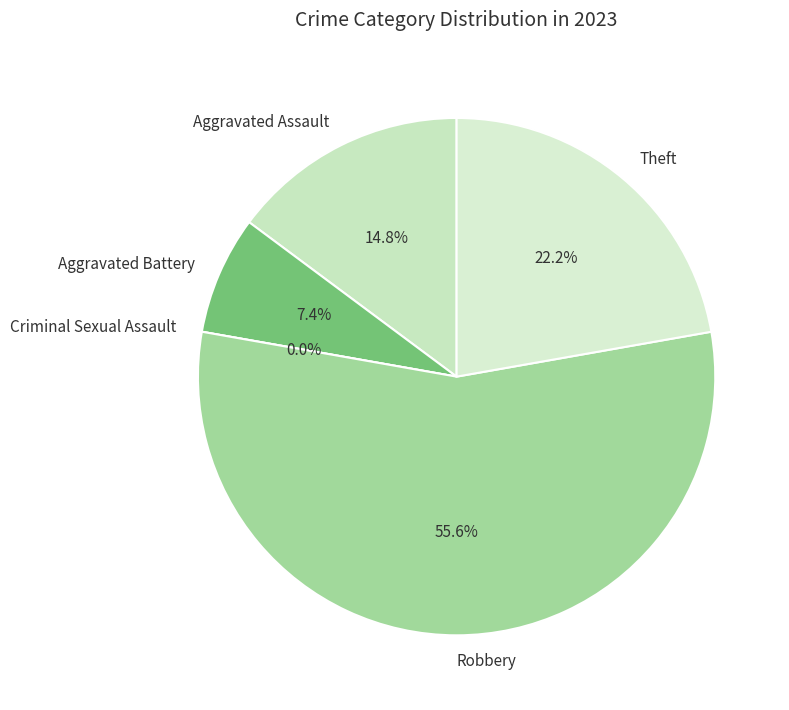

Do Theft and Criminal Sexual Assault together represent more than half of the pie?

No